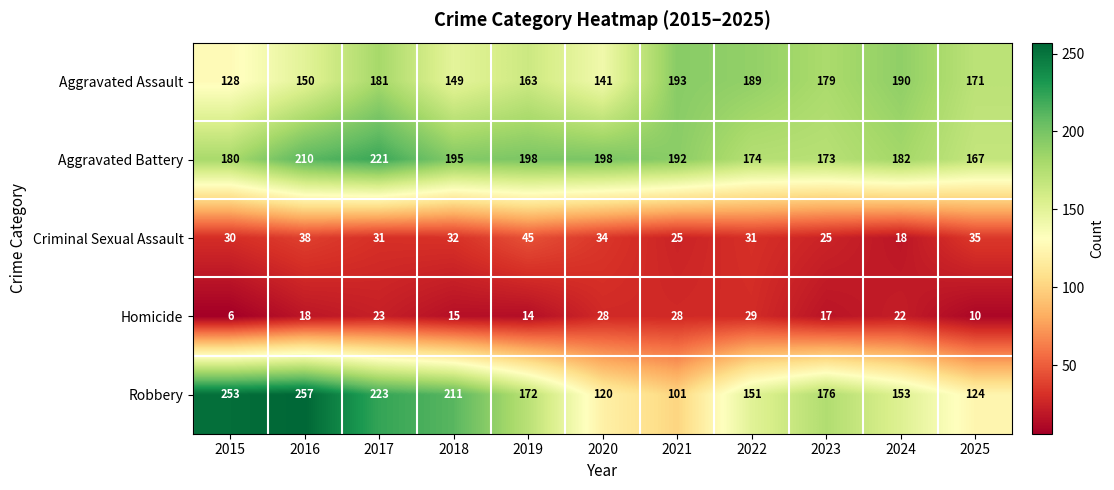

At which label is Robbery closest to 179?

2023